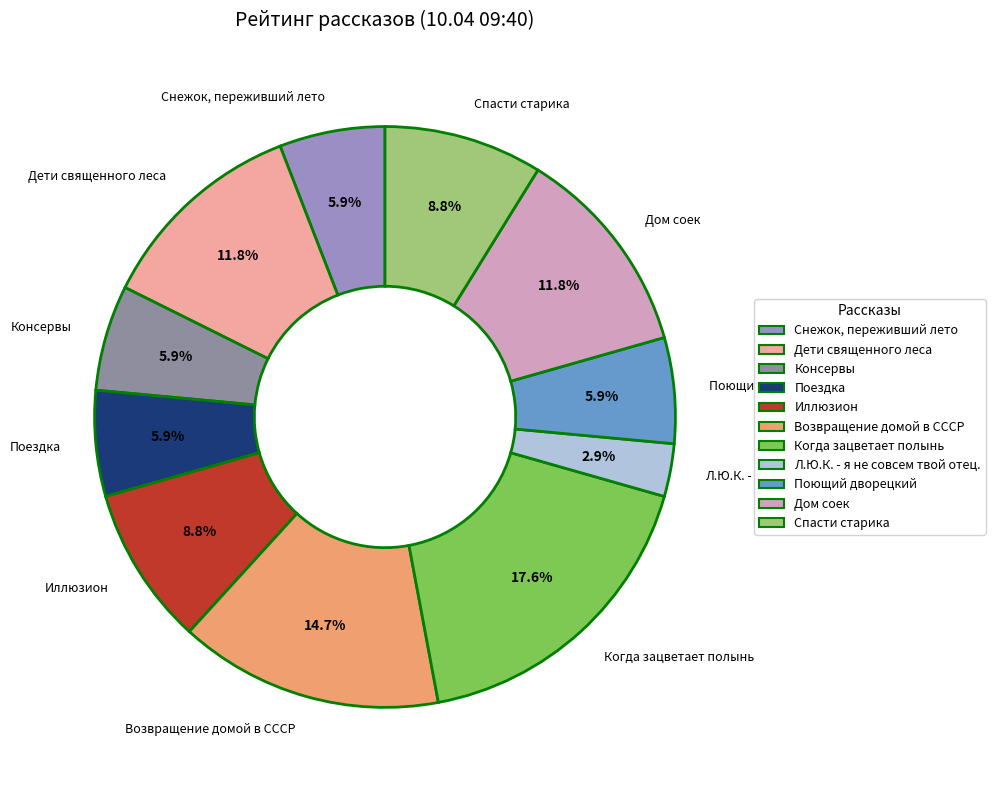

Does any single category account for the majority?

No